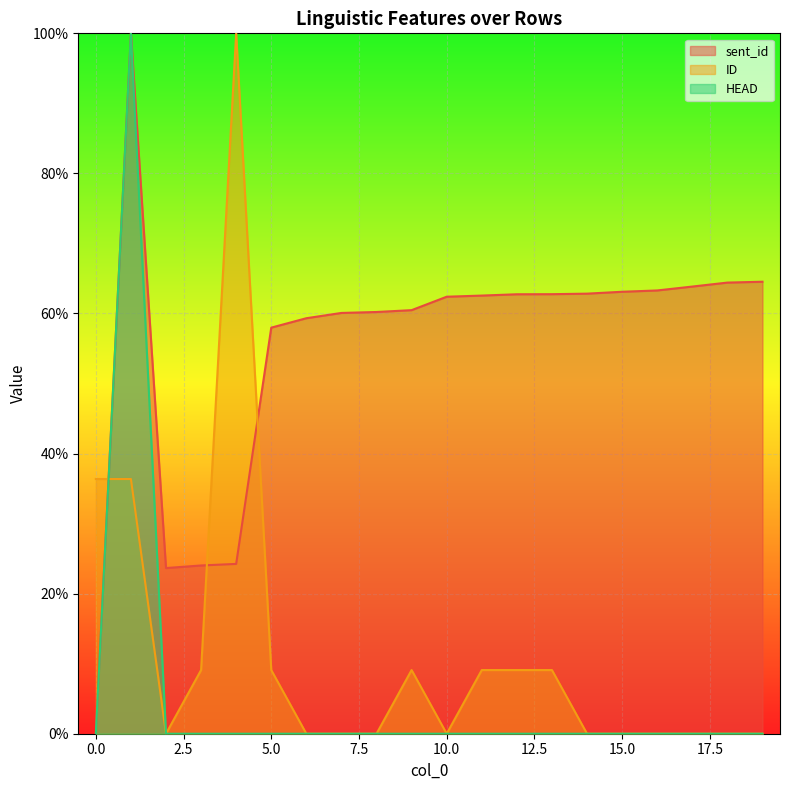

At which category is the sum across all series the highest?

1